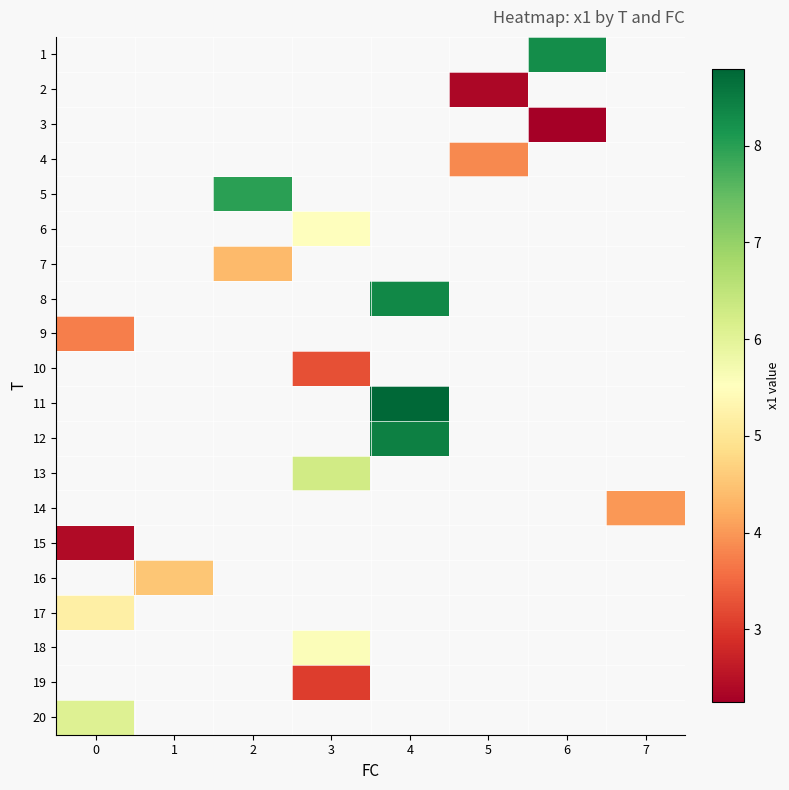

Rank the categories by 11 value from lowest to highest.

0, 1, 2, 3, 4, 5, 6, 7